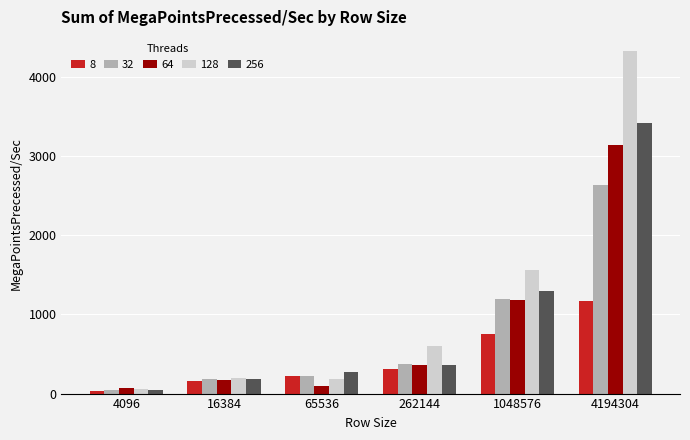

Does the chart contain stacked bars?

No